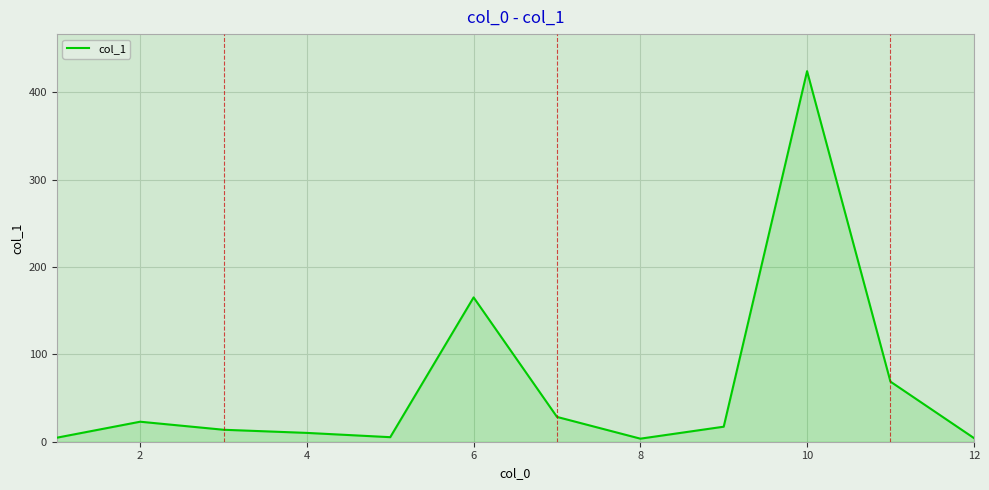

What is the maximum value shown in the chart?

424.2